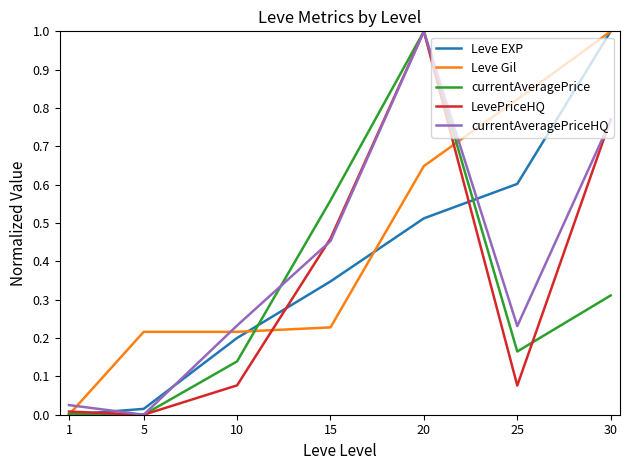

Between 15 and 30, which series saw the biggest shift?

Leve Gil